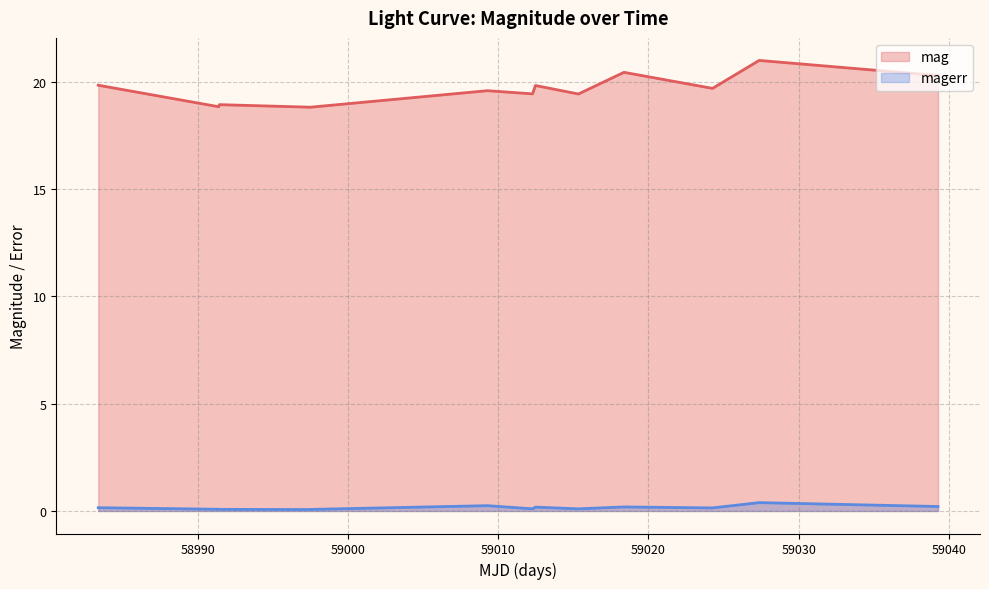

Reading left to right, extract all data points from this chart.

mag: 19.8	18.8	18.9	18.8	18.8	19.6	19.4	19.8	19.4	20.4	19.7	21.0	20.3
magerr: 0.2	0.1	0.1	0.1	0.1	0.2	0.1	0.2	0.1	0.2	0.1	0.4	0.2